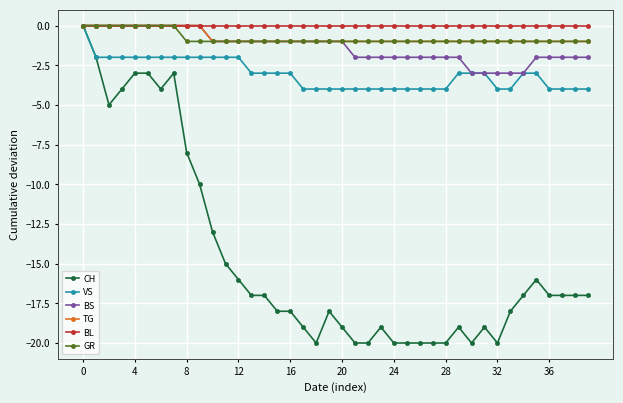

What is the average value of the TG series?

-1